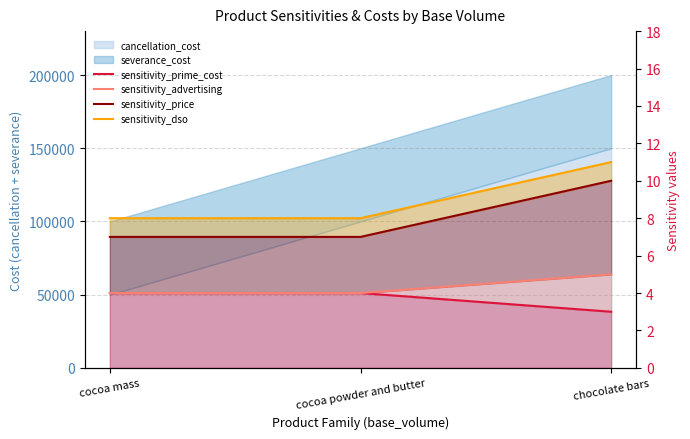

Which series has the largest range (max minus min)?

sensitivity_price